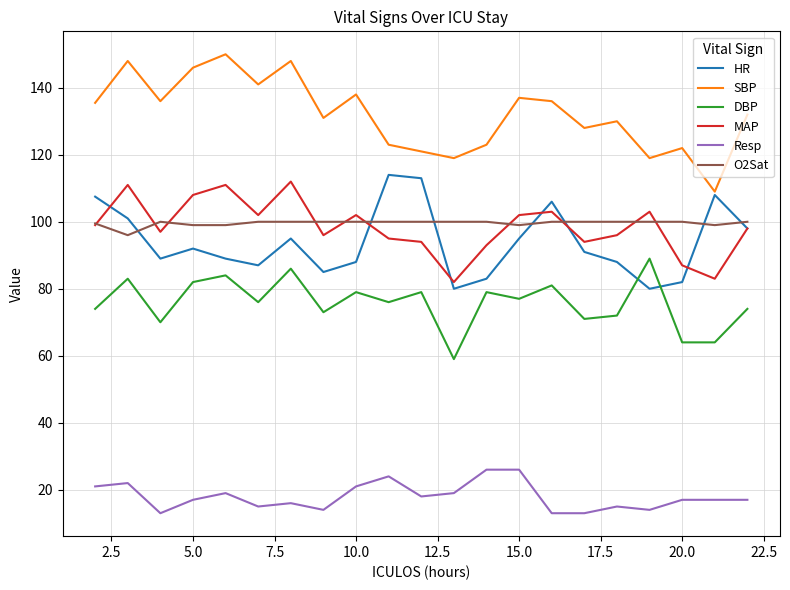

What is the minimum value for SBP?

109.0